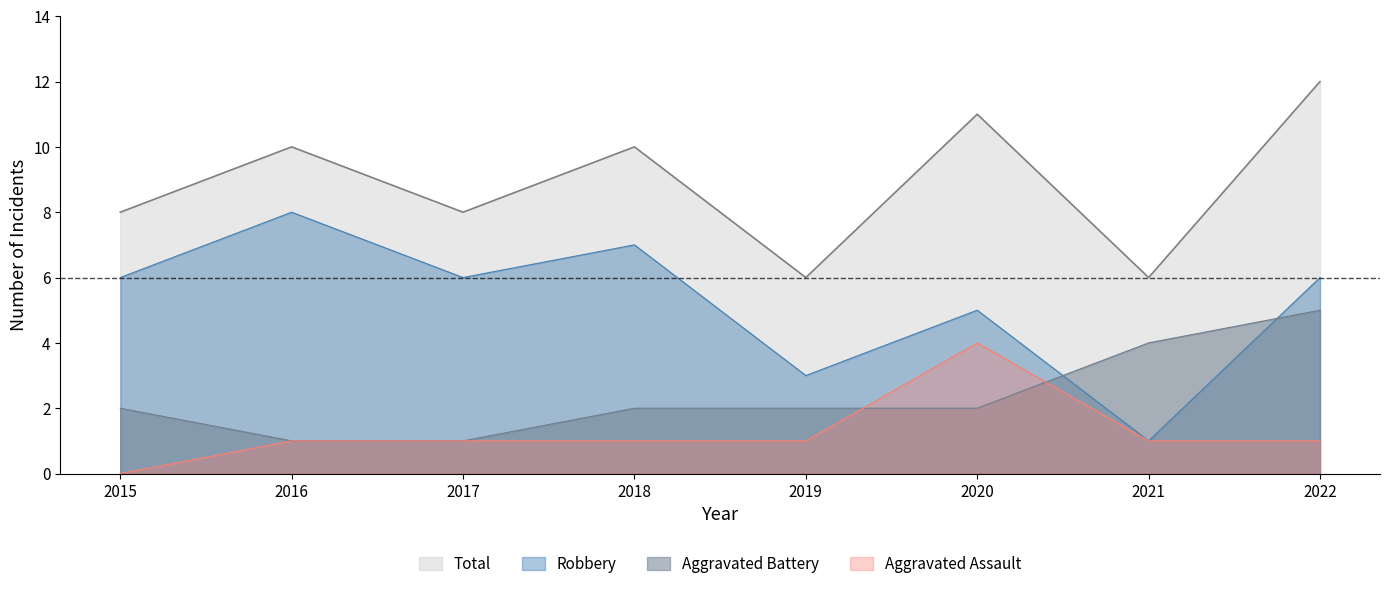

True or false: Robbery and Aggravated Battery cross at least once.

True